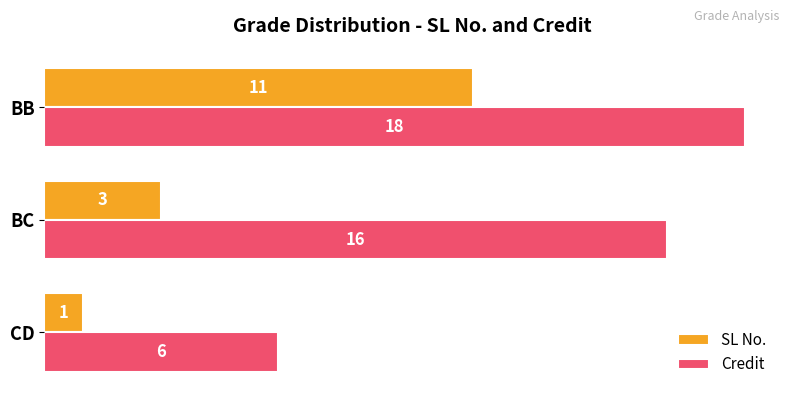

What is the spread (max minus min) of values at BB?

7